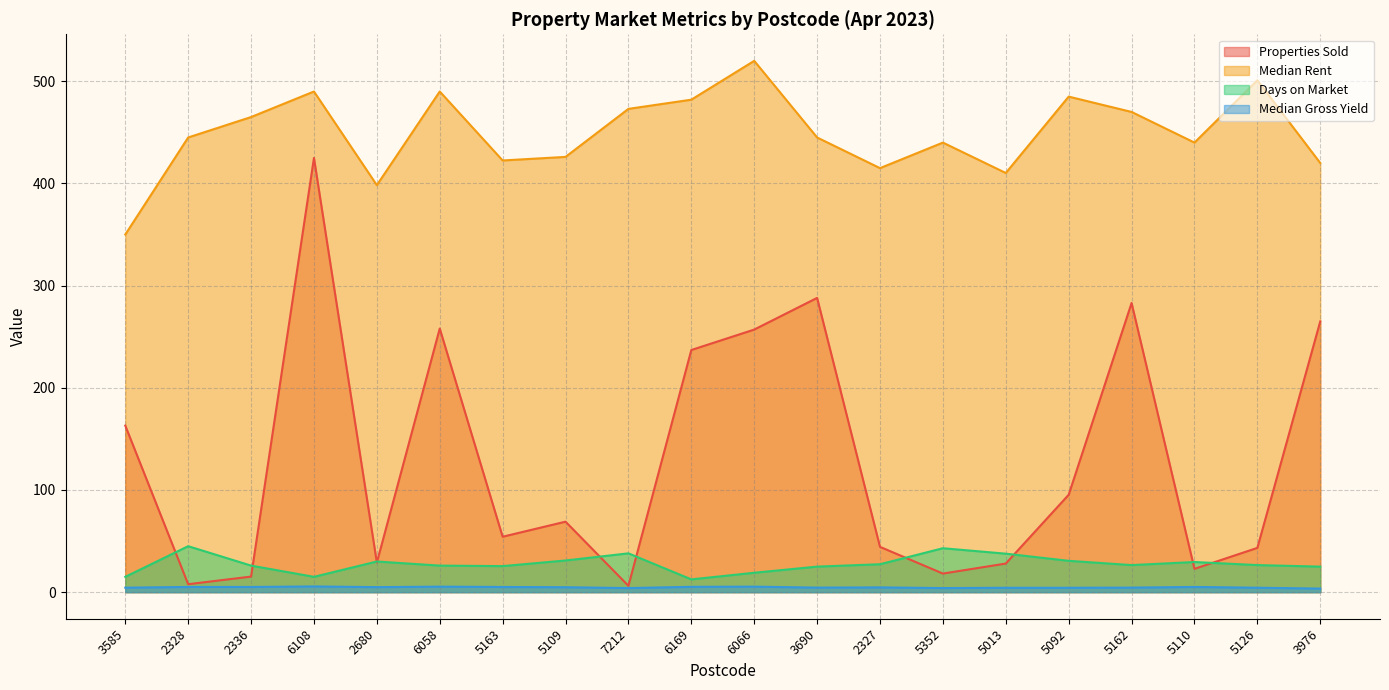

Which category has the highest value in the Properties Sold series?

6108